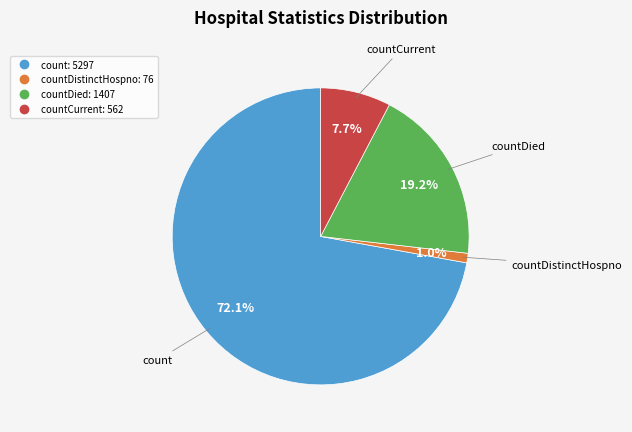

Does any single category account for the majority?

Yes